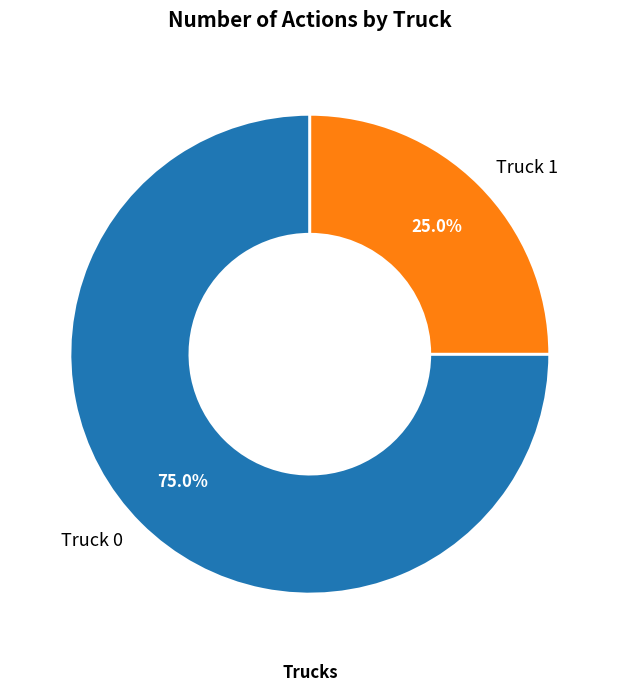

Combined, what portion of the pie is Truck 0 and Truck 1?

100.0%